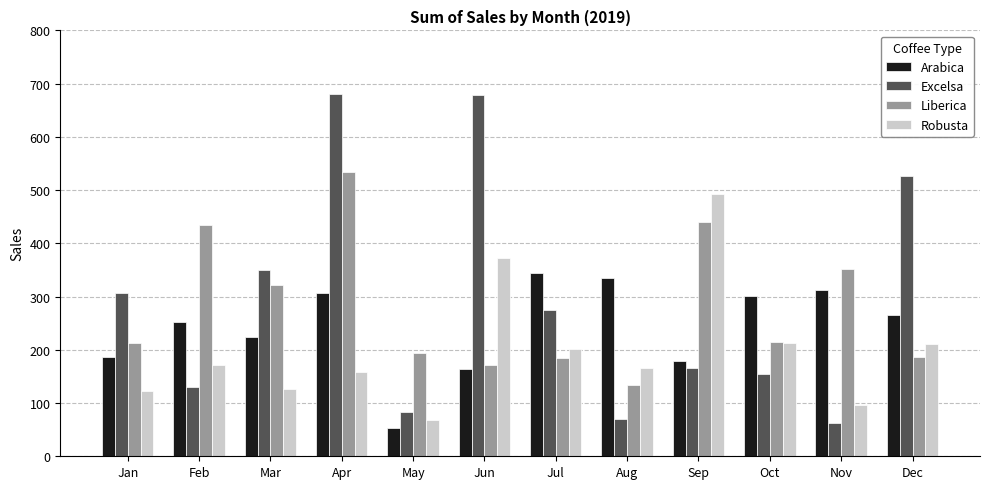

What is the average value of the Robusta series?

200.1